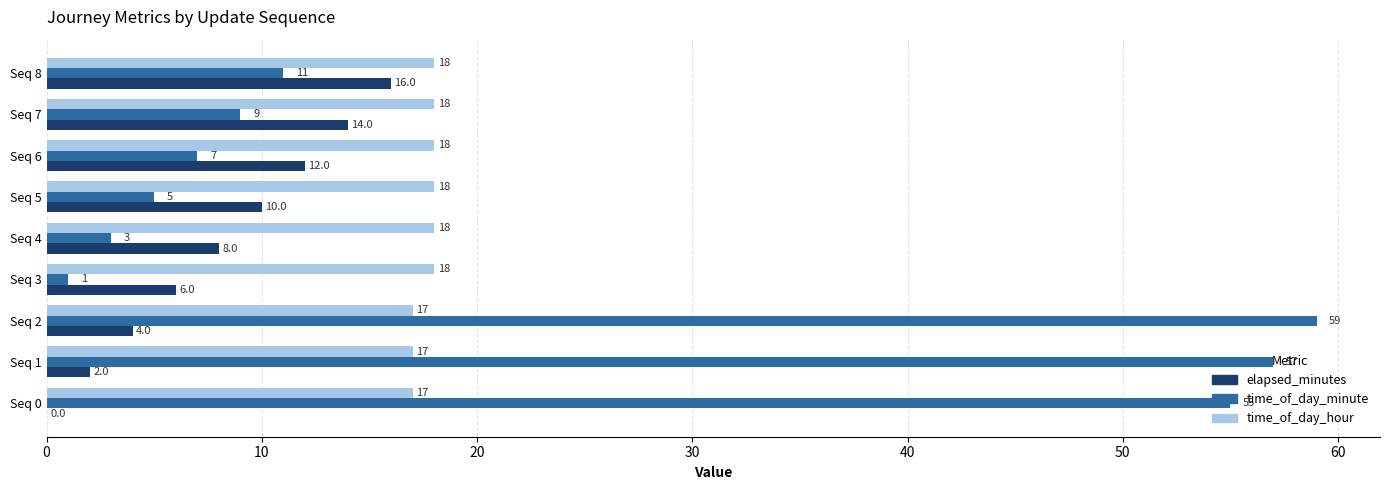

The elapsed_minutes series shows 14 at Seq 7. True or false?

True